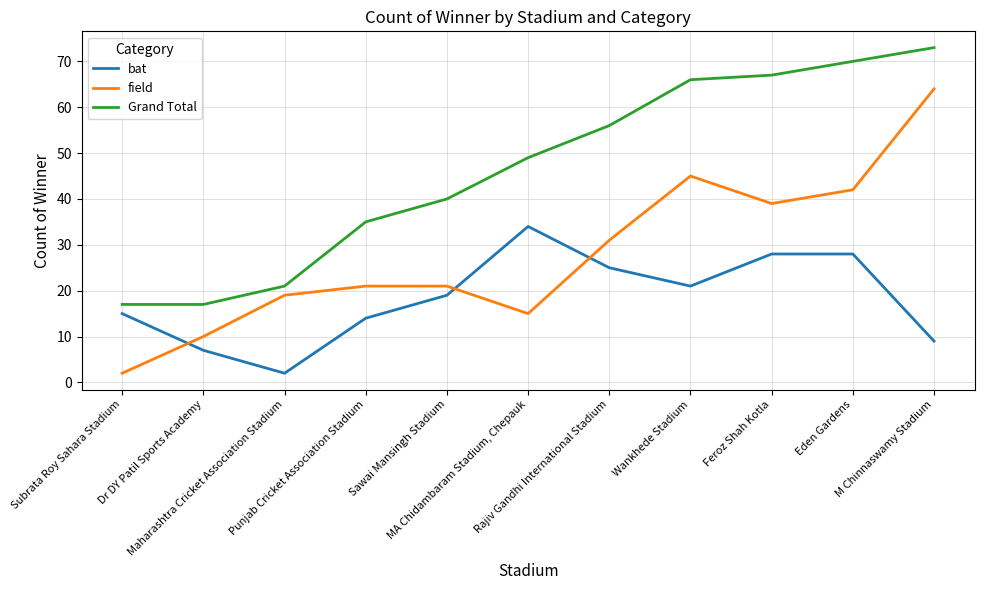

What is the highest value of the Grand Total series?

73